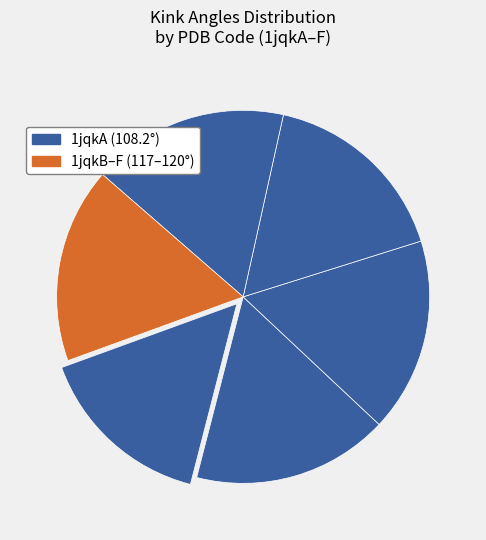

Is there a majority slice in this chart?

No